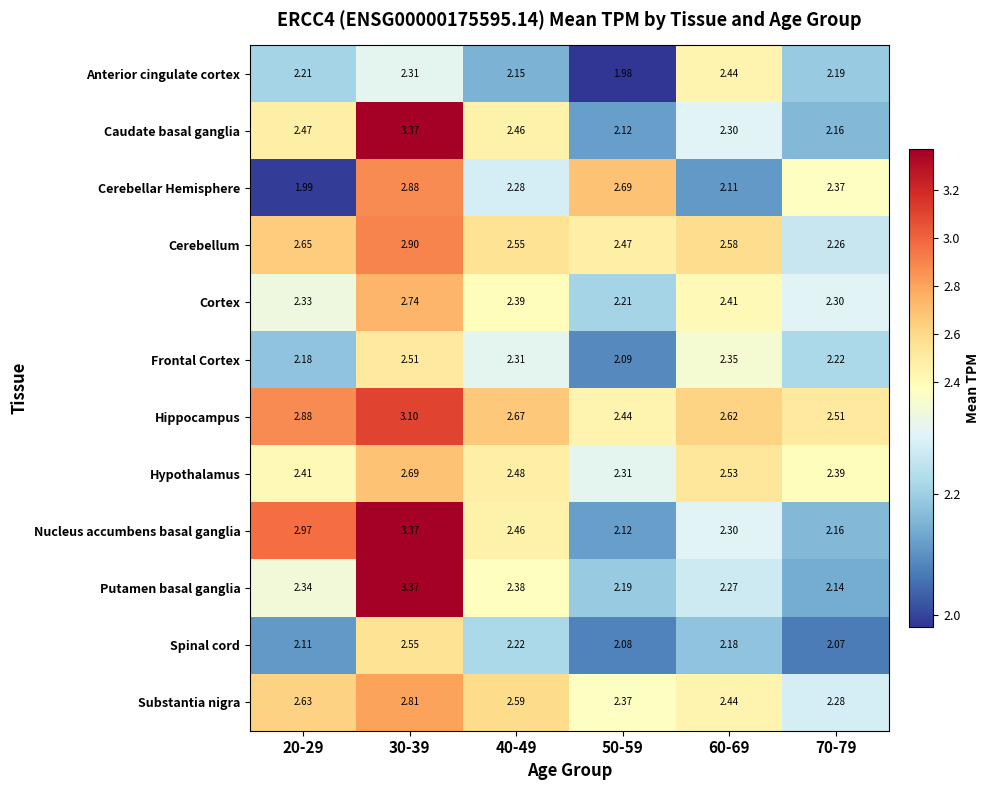

Between 30-39 and 70-79, which is larger?

30-39